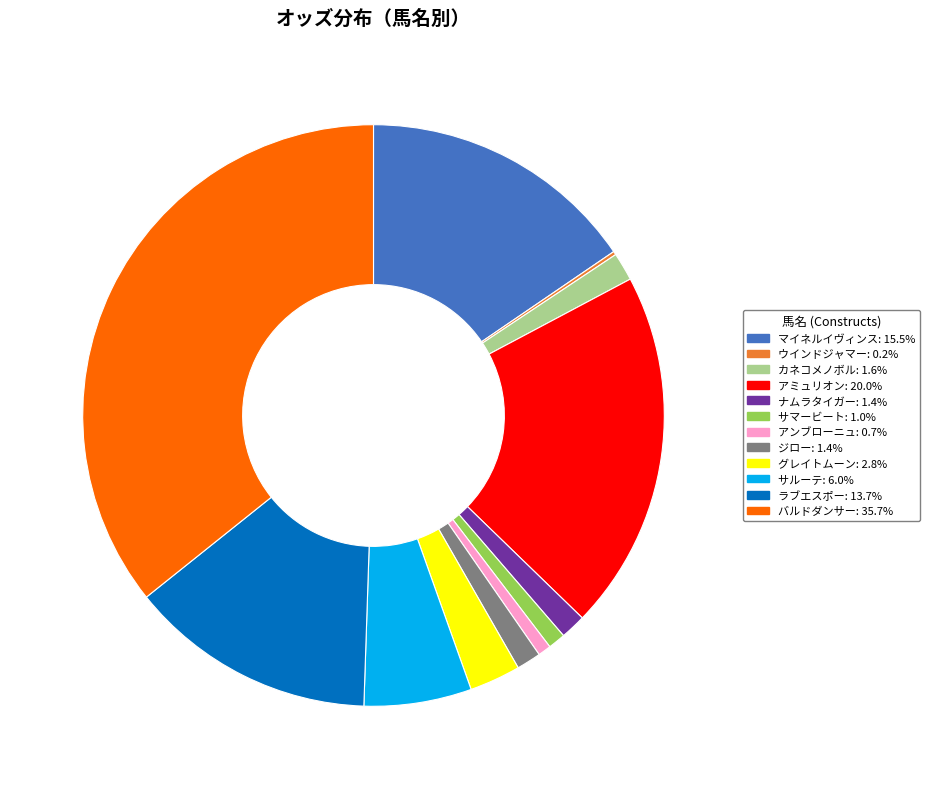

Does アミュリオン account for over 50% of the chart?

No